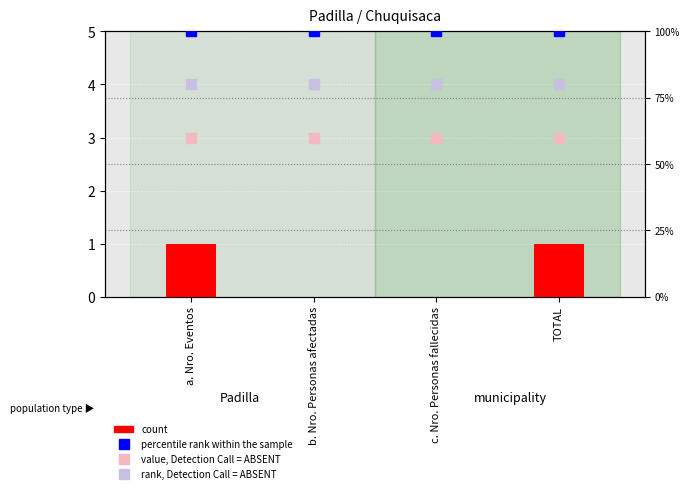

The value of rank, Detection Call = ABSENT at c. Nro. Personas fallecidas is 141. True or false?

False